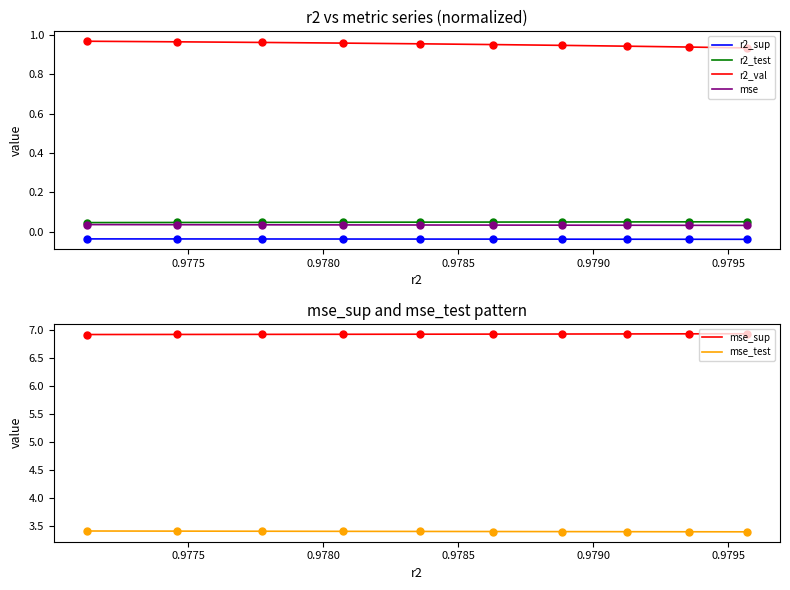

The mse_test series shows 5.6 at 9. True or false?

False